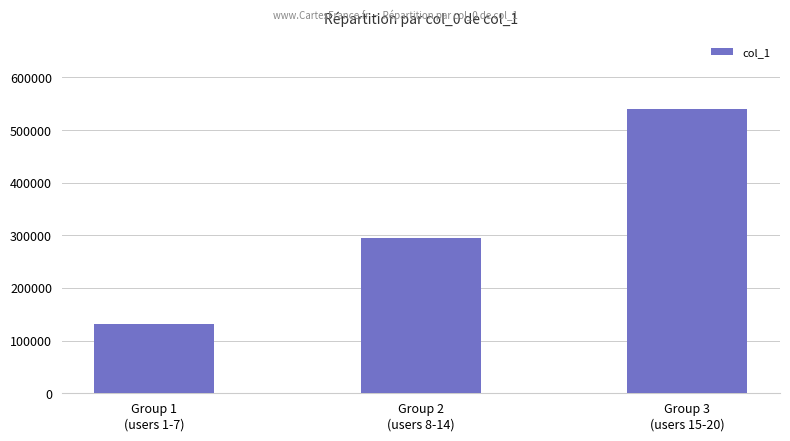

Count the number of data series in this chart.

1